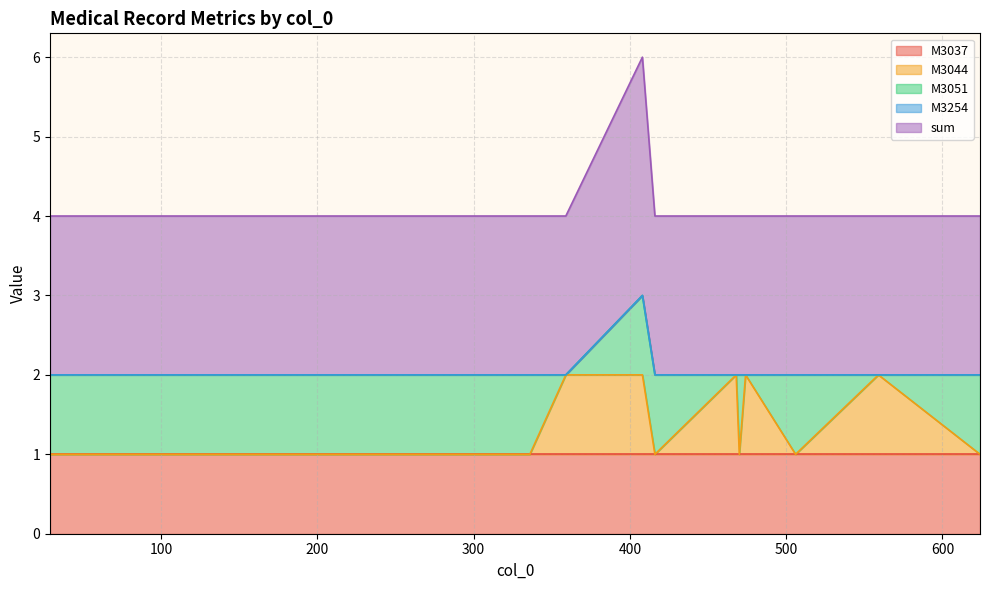

True or false: M3037 and M3044 intersect in this chart.

False